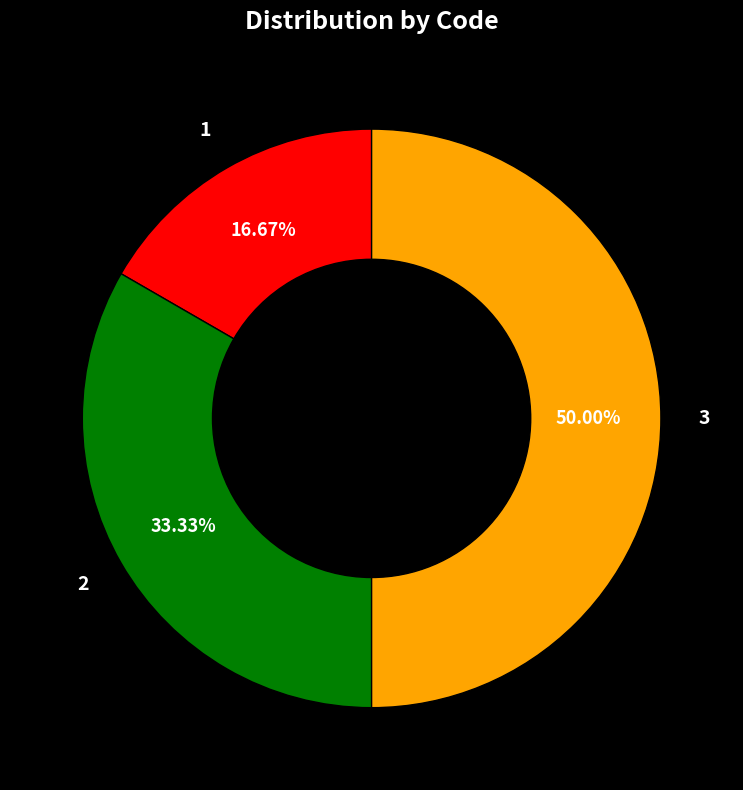

What is the largest slice in the pie chart?

3